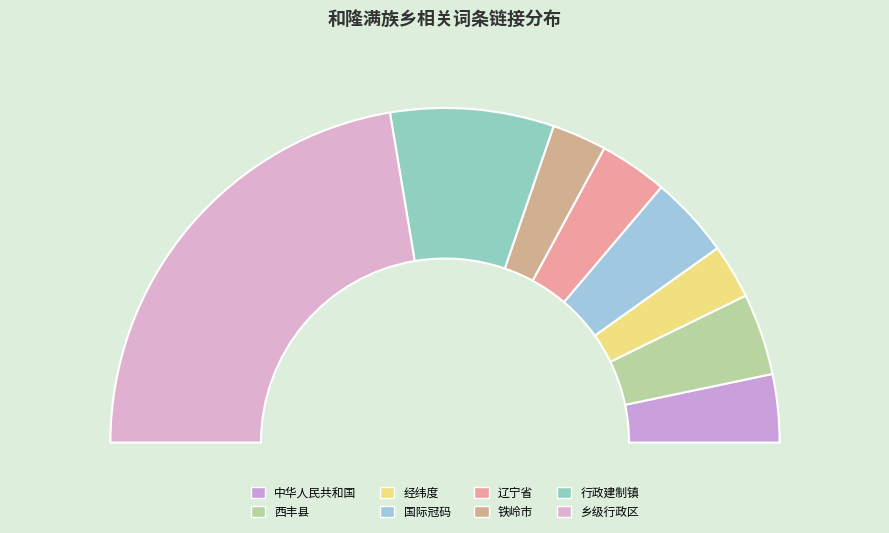

Do 西丰县 and 铁岭市 together represent more than half of the pie?

No